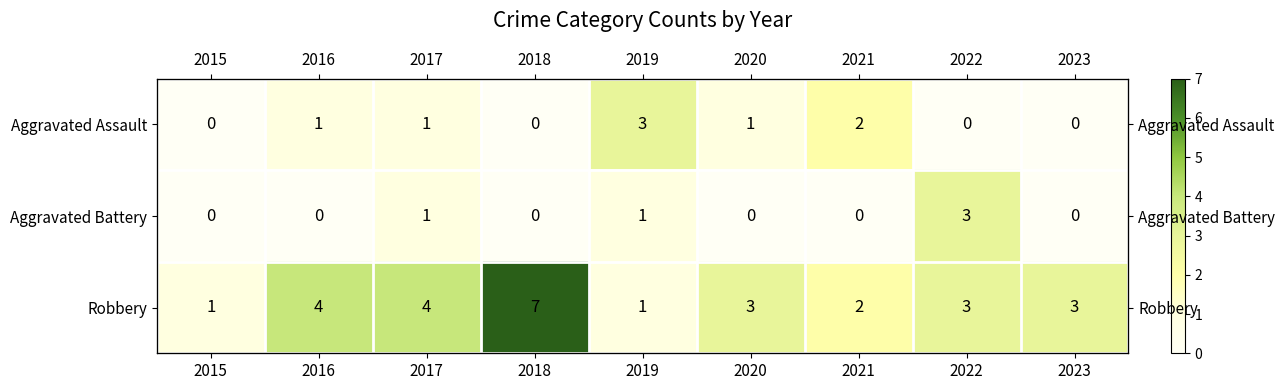

Rank the categories by Aggravated Battery value from lowest to highest.

2015, 2016, 2018, 2020, 2021, 2023, 2017, 2019, 2022